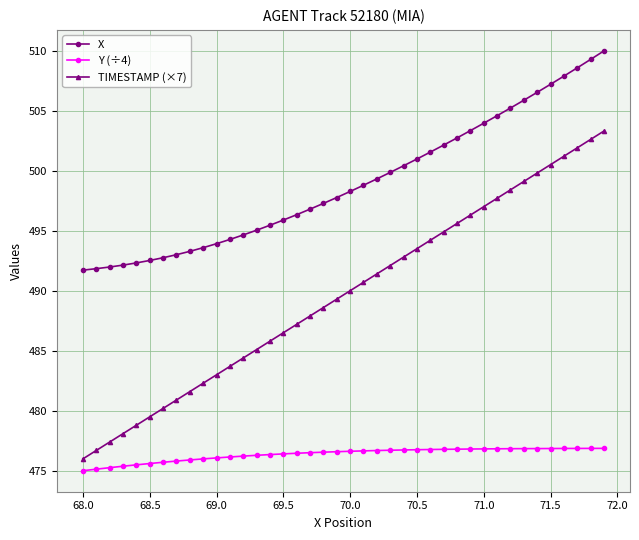

What is the value of the Y (÷4) point at the 31st from the left?

476.8